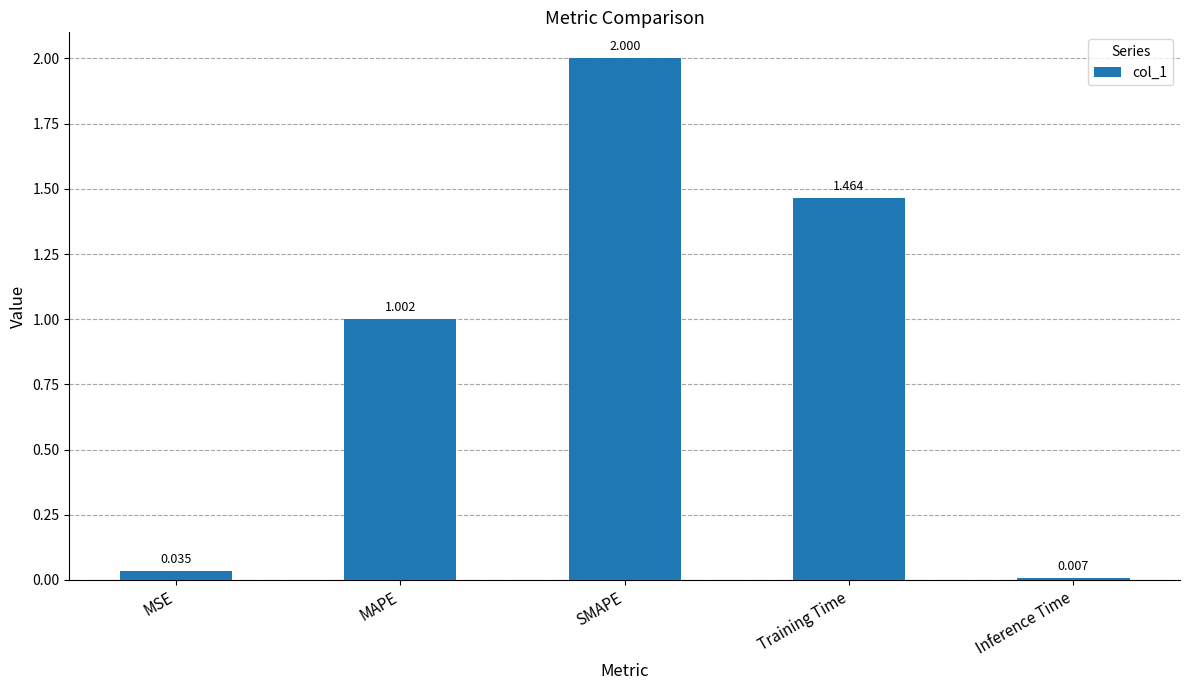

How many data points are less than 1?

2